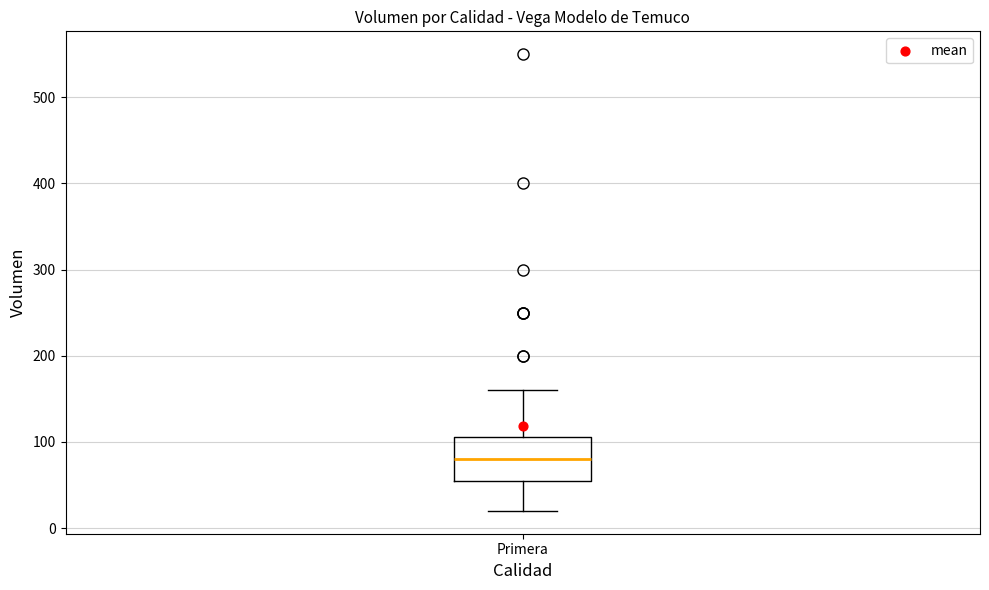

Transcribe this box plot: give where the median line is, the range the box spans, and where the two whiskers end, as read against the y-axis. The values are not printed on the chart, so give them approximately, as read against the axis.

median 80, box 60 to 110, whiskers 20 to 160